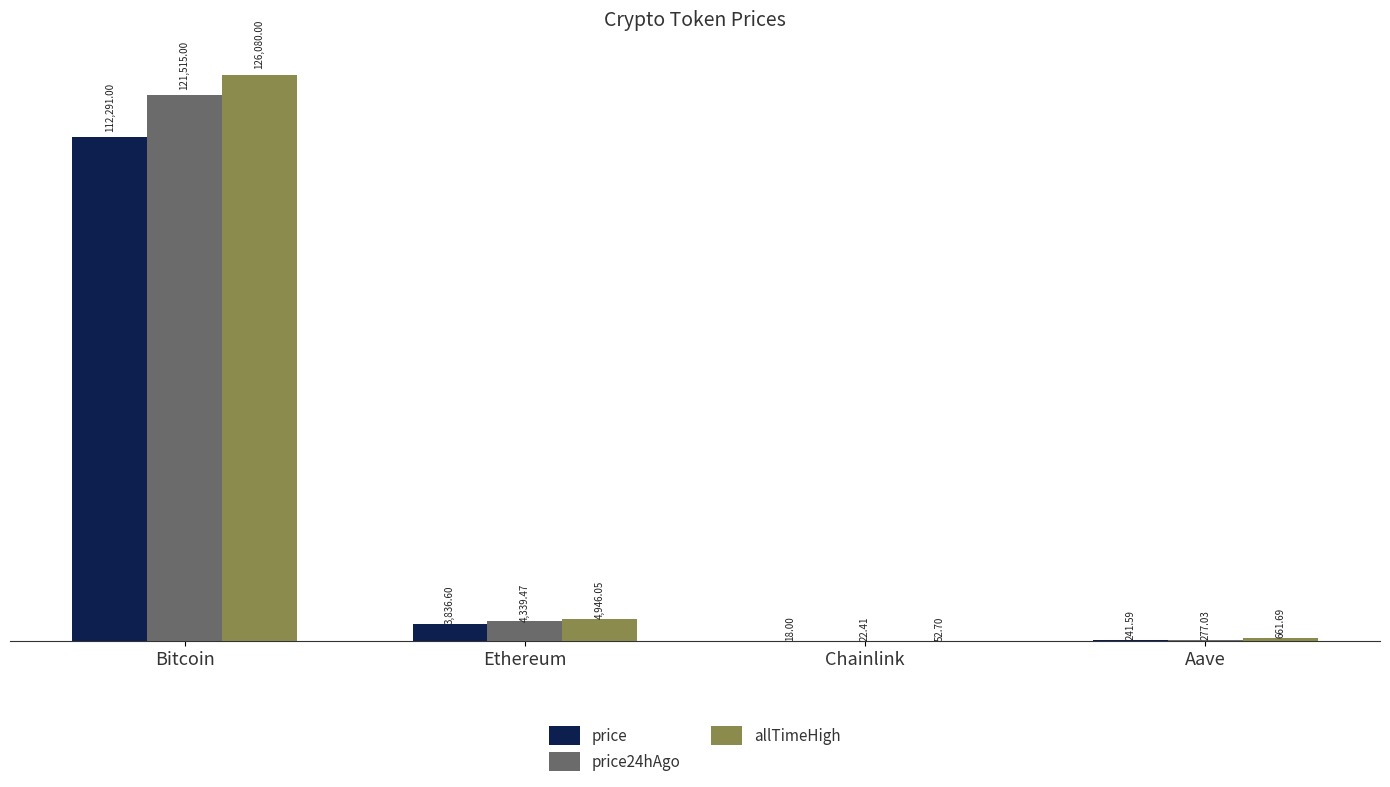

Read the allTimeHigh value at Bitcoin.

126080.0